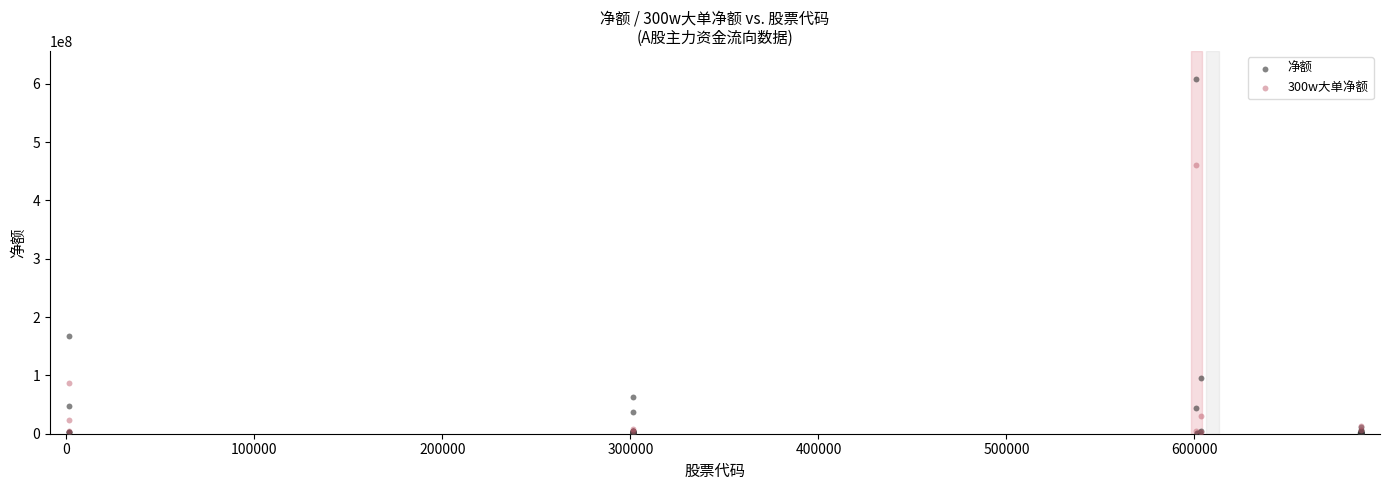

Which series has the widest spread of Y values?

净额